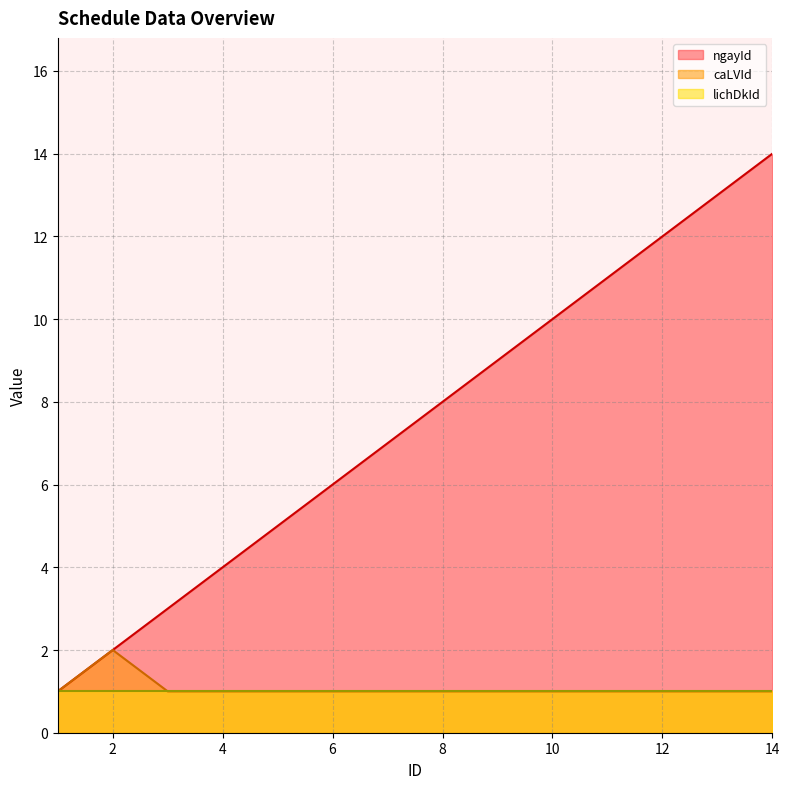

True or false: caLVId and ngayId intersect in this chart.

False